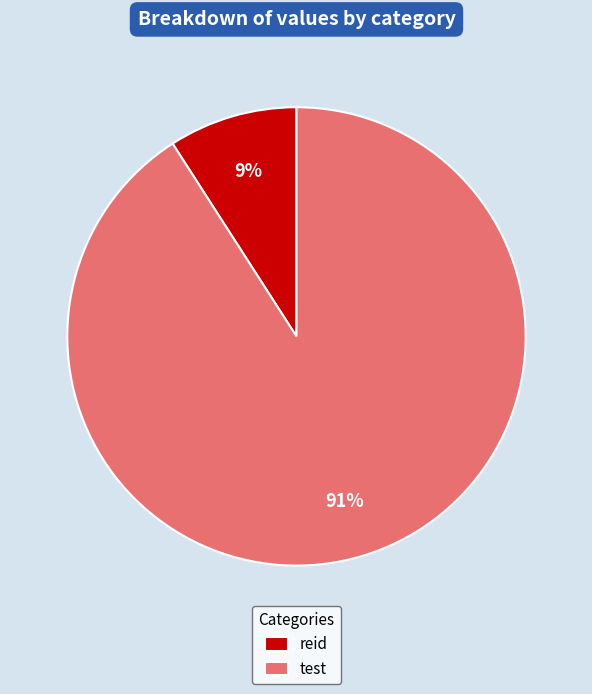

Count the number of slices in the pie.

2